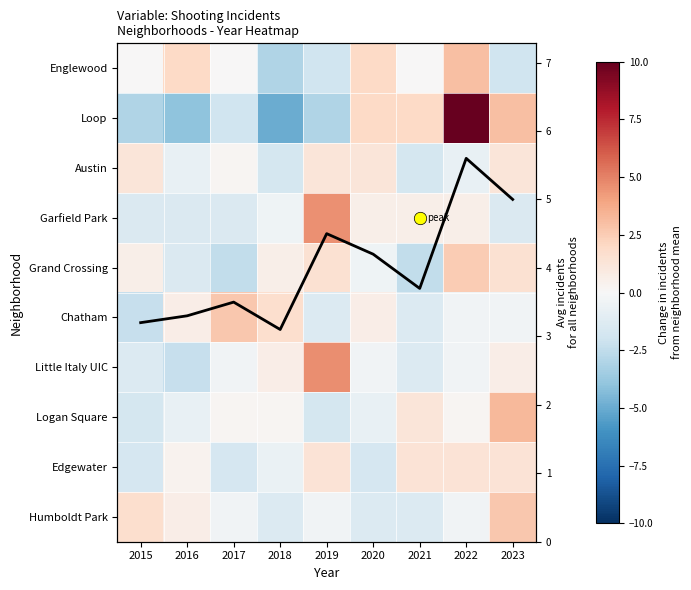

What is the approximate value of Loop at 2019?

-3.0